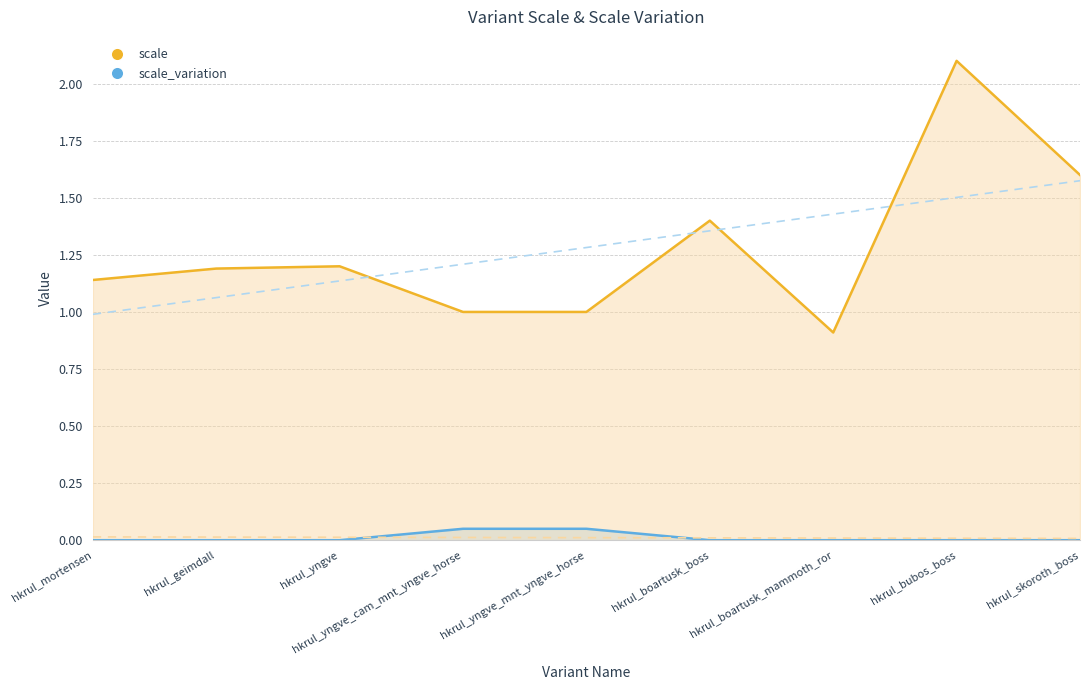

What is the maximum value for scale_variation (line)?

0.1